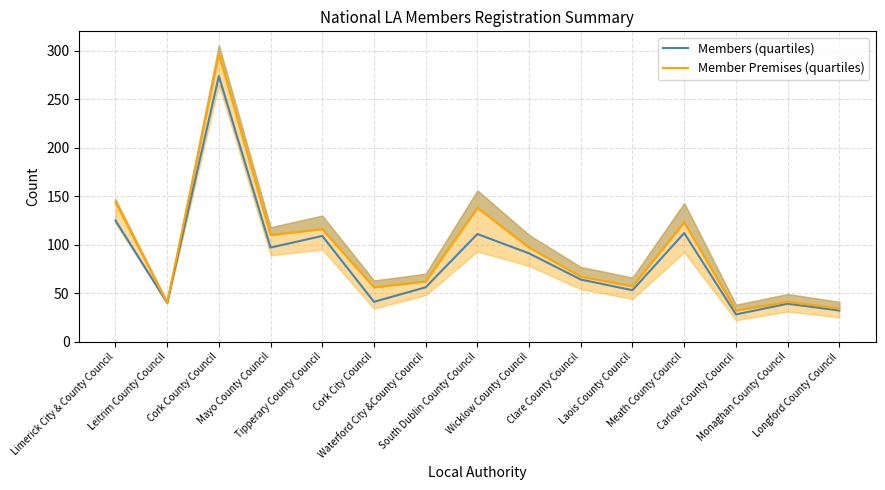

What is the highest value of the Members (quartiles) series?

274